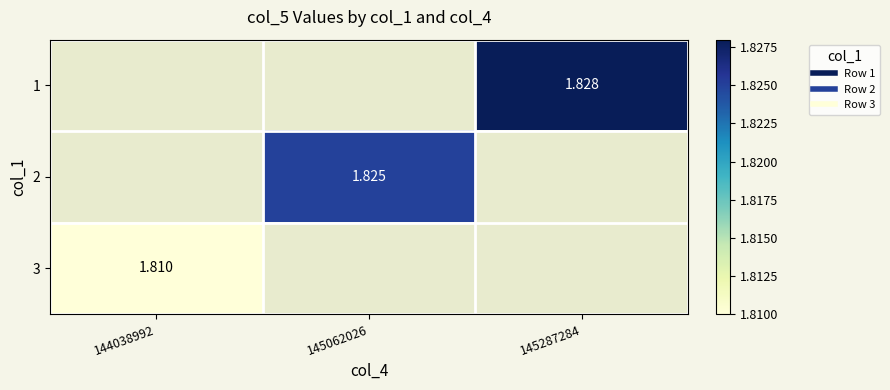

Which series has the largest range (max minus min)?

3